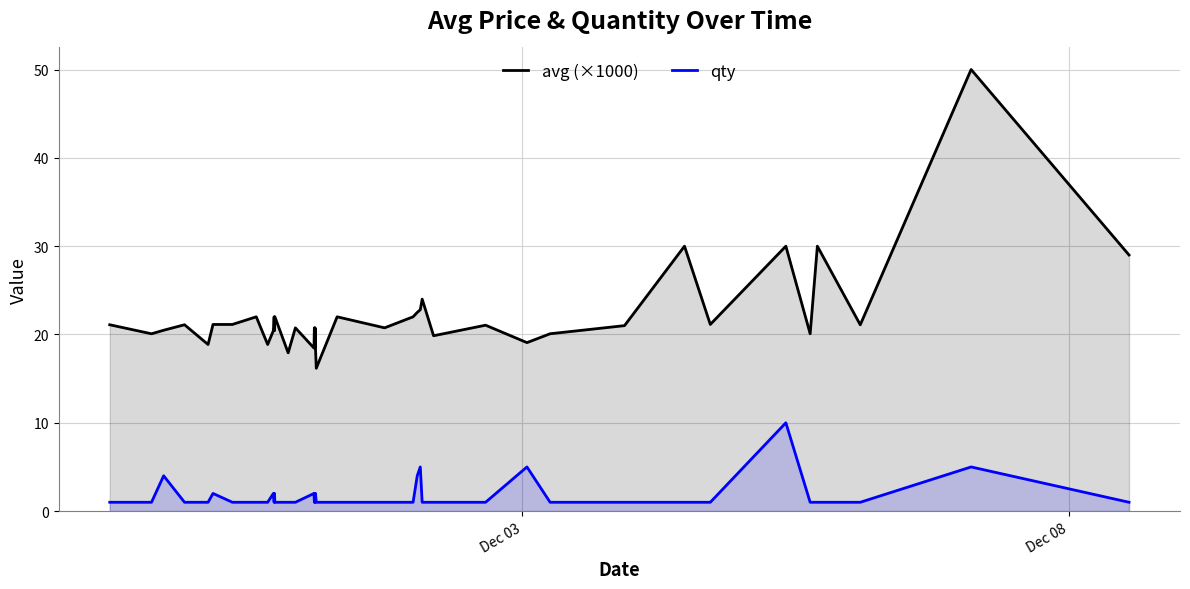

Reading left to right, transcribe all the data shown in this chart.

avg (×1000): 21.1	20.1	20.5	21.1	18.9	21.1	21.1	22.0	18.9	20.4	22.0	20.4	22.0	17.9	20.8	18.5	20.8	18.5	20.8	18.5	16.2	22.0	20.8	22.0	22.5	22.8	24.0	19.9	21.1	19.1	20.1	21.0	30.0	21.1	30.0	20.1	30.0	21.1	50.0	29.0
qty: 1.0	1.0	4.0	1.0	1.0	2.0	1.0	1.0	1.0	2.0	1.0	2.0	1.0	1.0	1.0	2.0	1.0	2.0	1.0	2.0	1.0	1.0	1.0	1.0	4.0	5.0	1.0	1.0	1.0	5.0	1.0	1.0	1.0	1.0	10.0	1.0	1.0	1.0	5.0	1.0